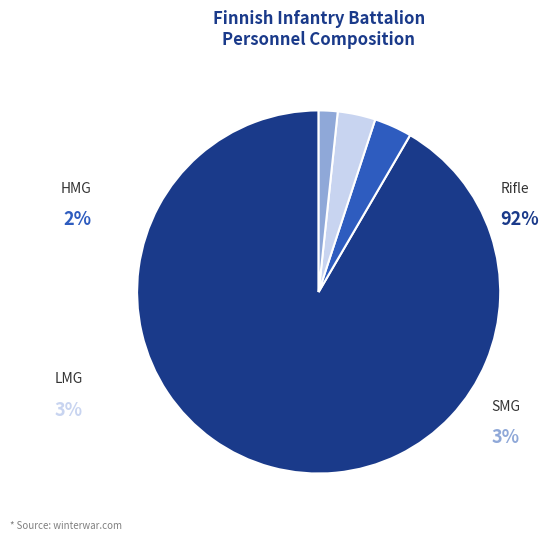

Does LMG represent more than half of the total?

No